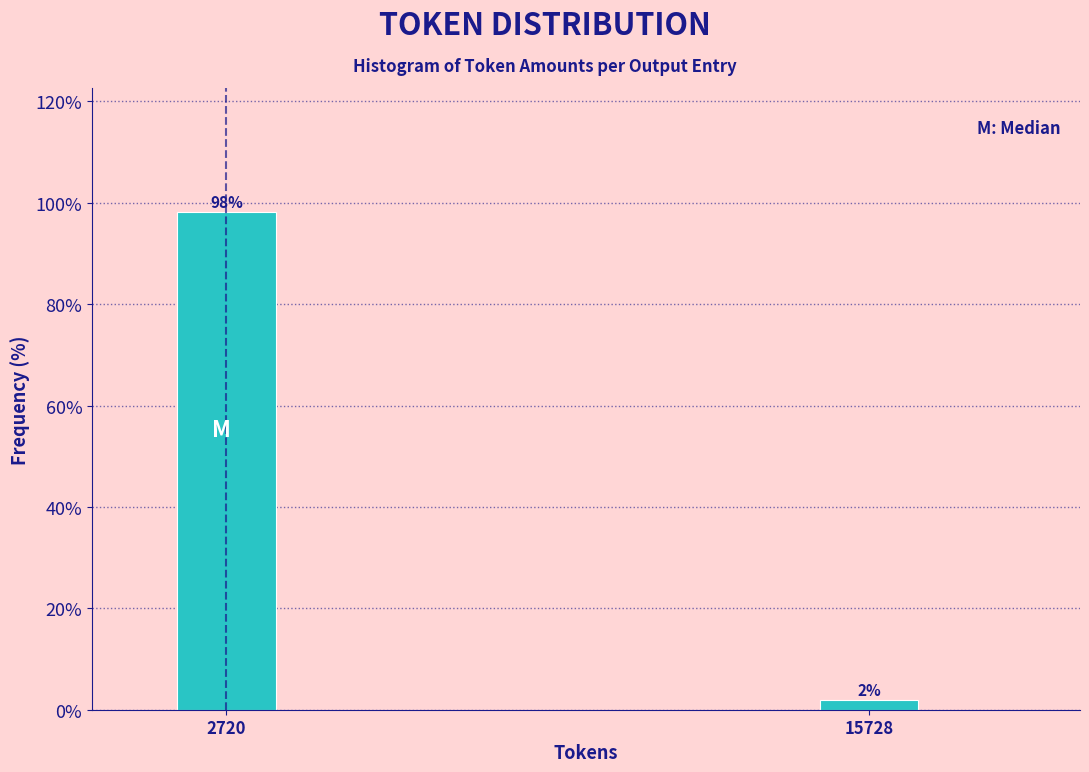

Rank the categories by value from lowest to highest.

15728, 2720